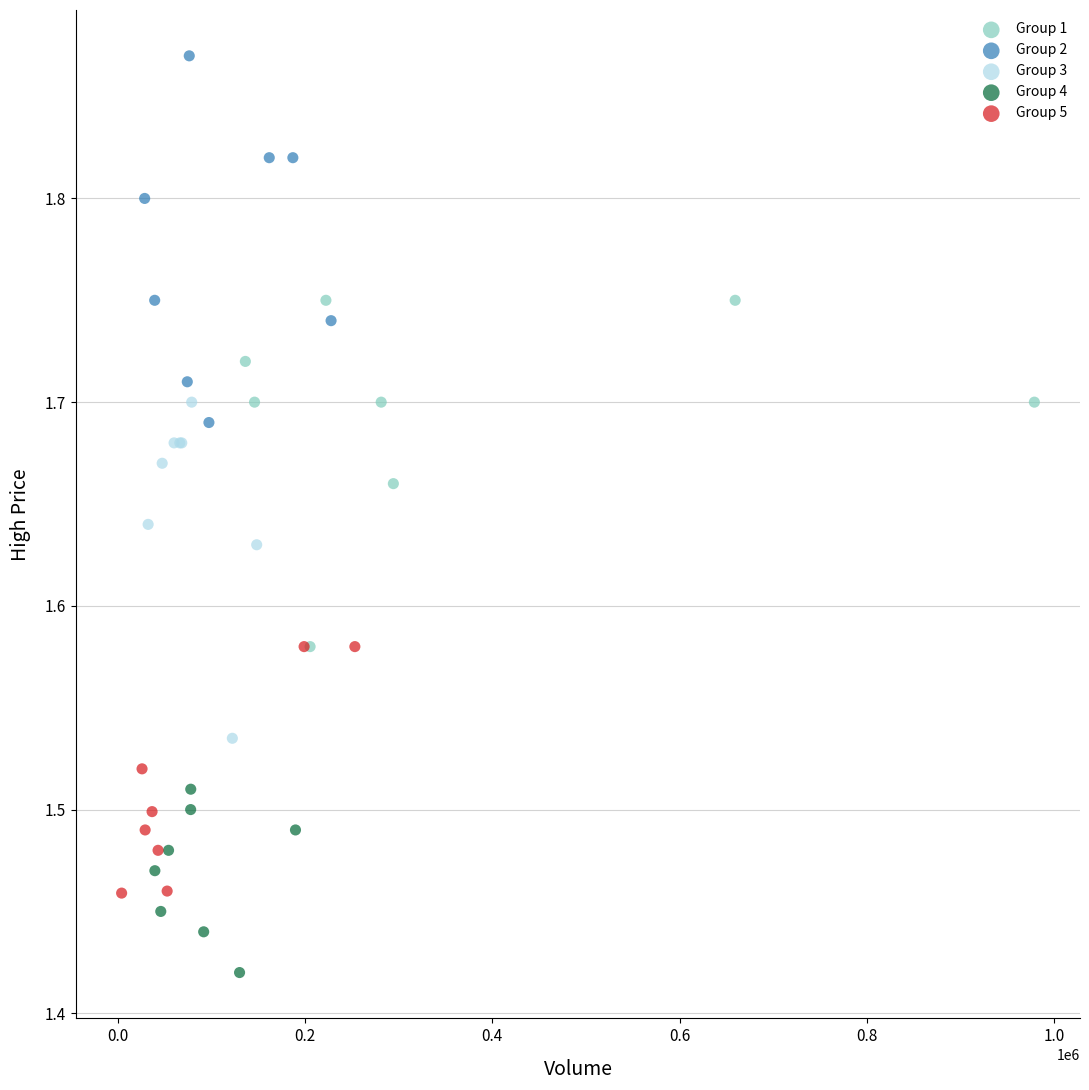

Which series reaches the maximum Y coordinate?

Group 2